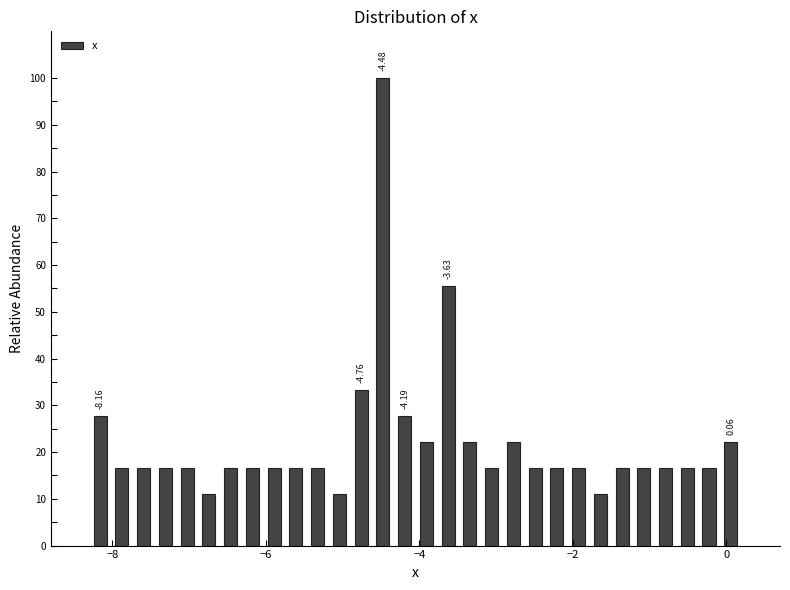

Around what value on the x-axis is the tallest bar? Give the approximate position of its centre, as read against the axis.

-4.4